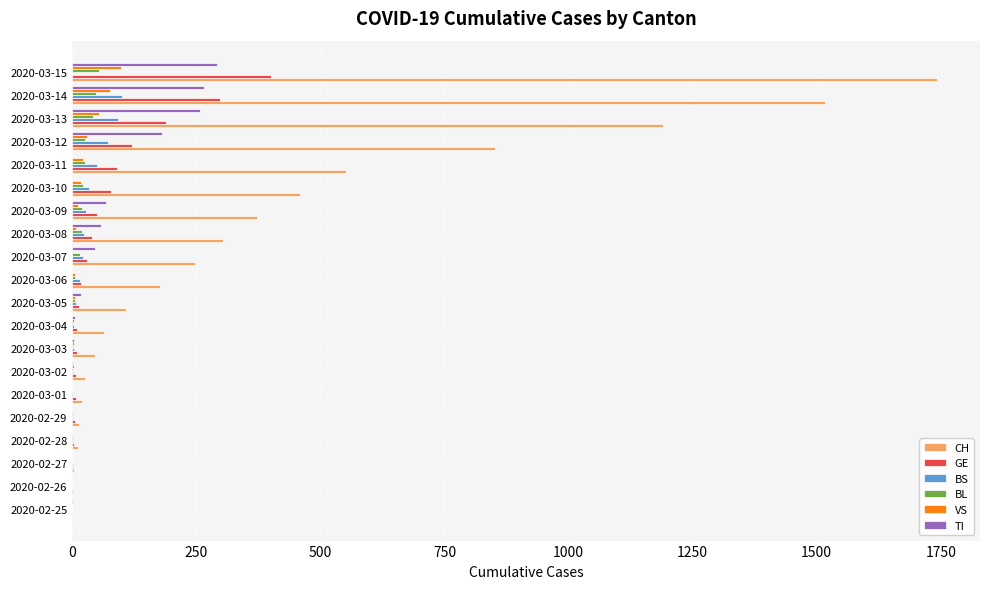

Which series changed the most between 2020-03-06 and 2020-03-15?

CH